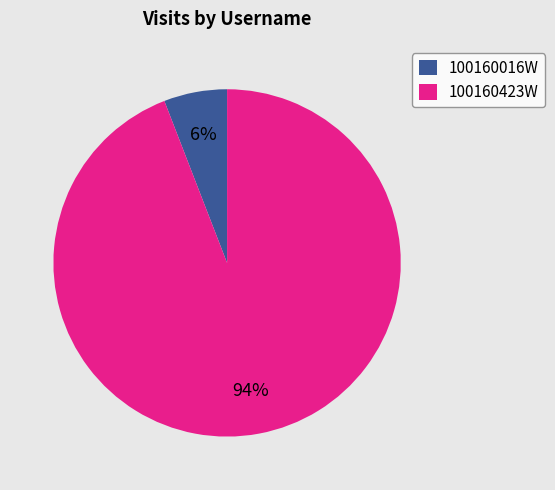

Rank the categories by value from highest to lowest.

100160423W, 100160016W